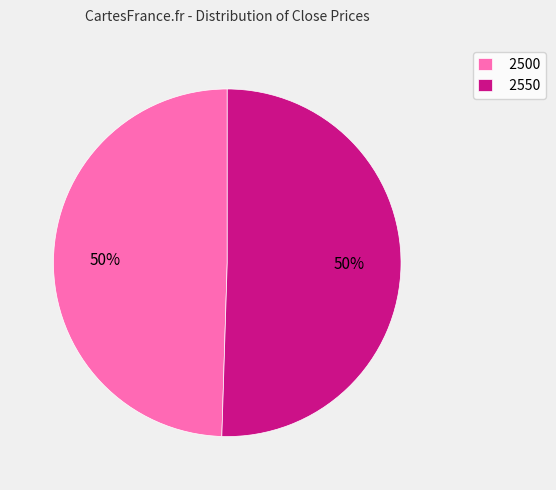

To the nearest percent, what is the combined percentage of 2550 and 2500?

100%